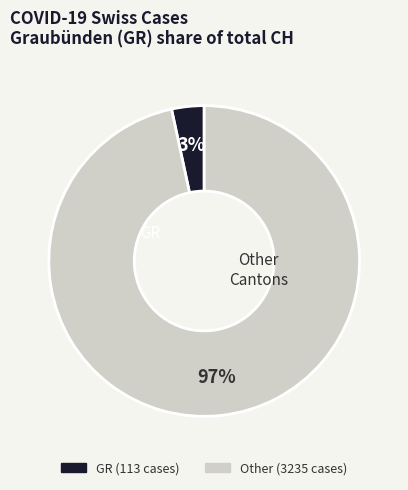

Does any single category account for the majority?

Yes